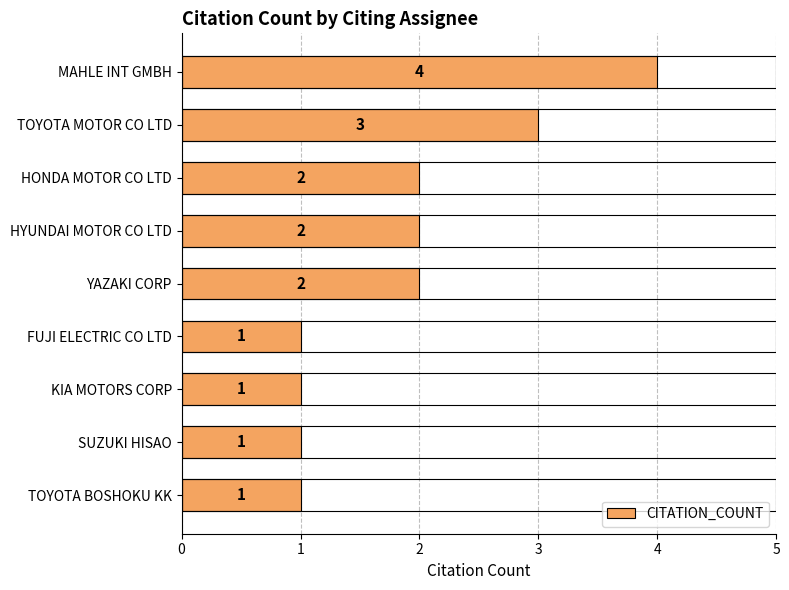

True or false: the data shows 1 at FUJI ELECTRIC CO LTD.

True